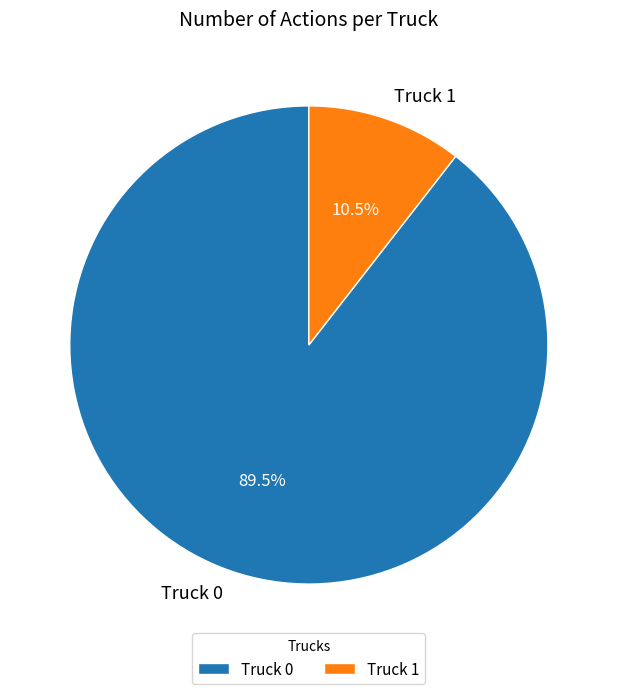

To the nearest percent, what is the combined percentage of Truck 0 and Truck 1?

100%